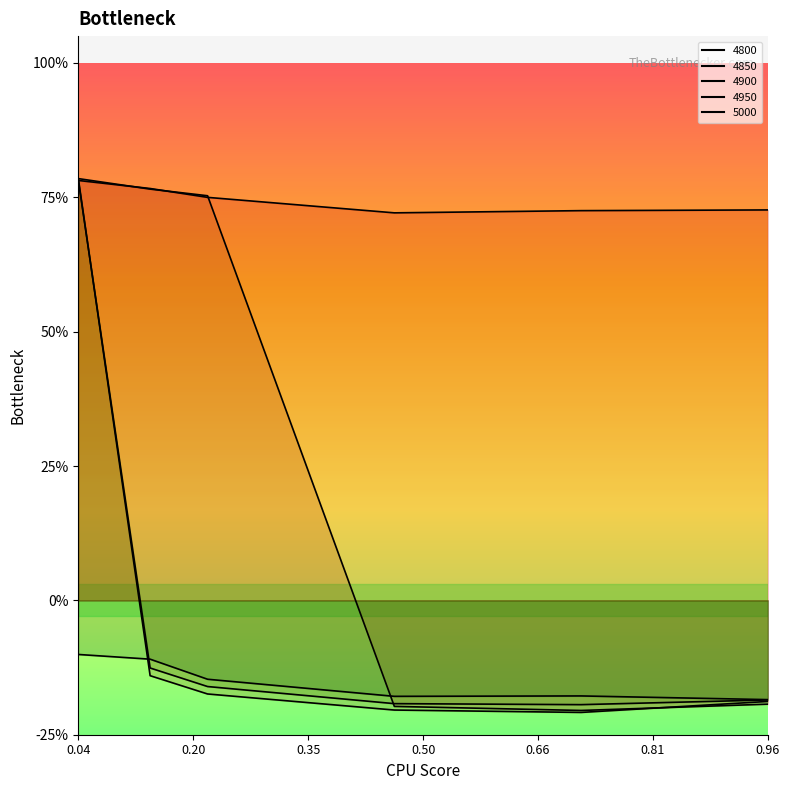

Reading left to right, extract all data points from this chart.

4800: 0.8	0.8	0.7	0.7	0.7	0.7
4850: 0.8	0.8	0.8	-0.2	-0.2	-0.2
4900: 0.8	-0.1	-0.2	-0.2	-0.2	-0.2
4950: 0.8	-0.1	-0.2	-0.2	-0.2	-0.2
5000: -0.1	-0.1	-0.1	-0.2	-0.2	-0.2